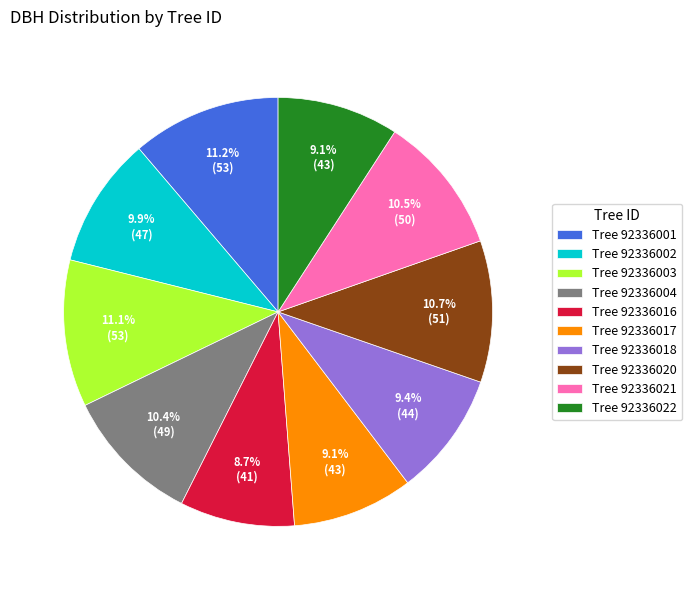

How much of the chart is everything except Tree 92336004?

89.6%